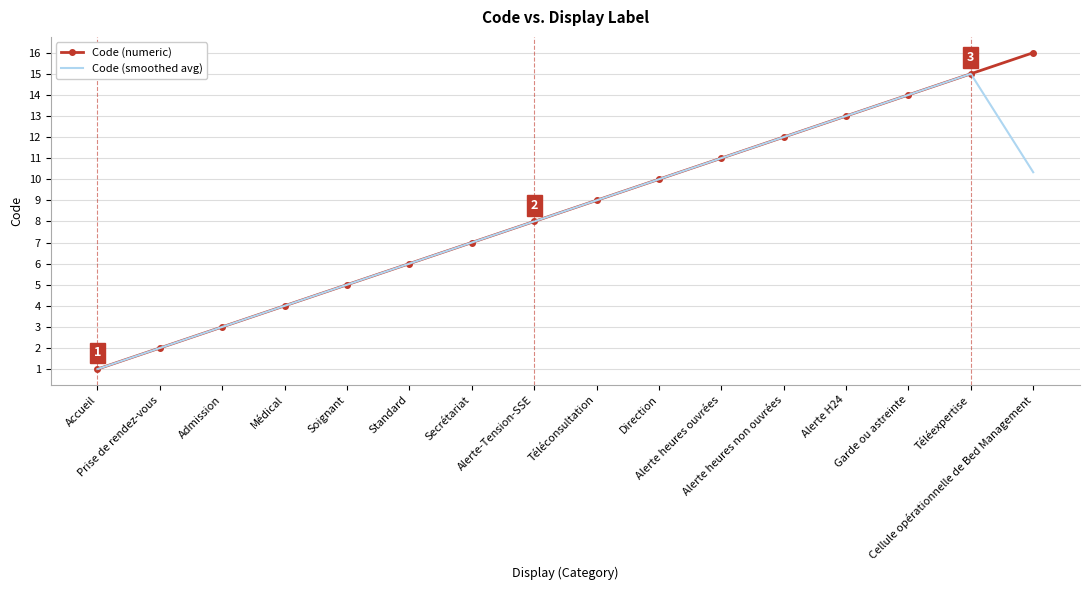

True or false: Code (numeric) has a value of 8.4 at Soignant.

False